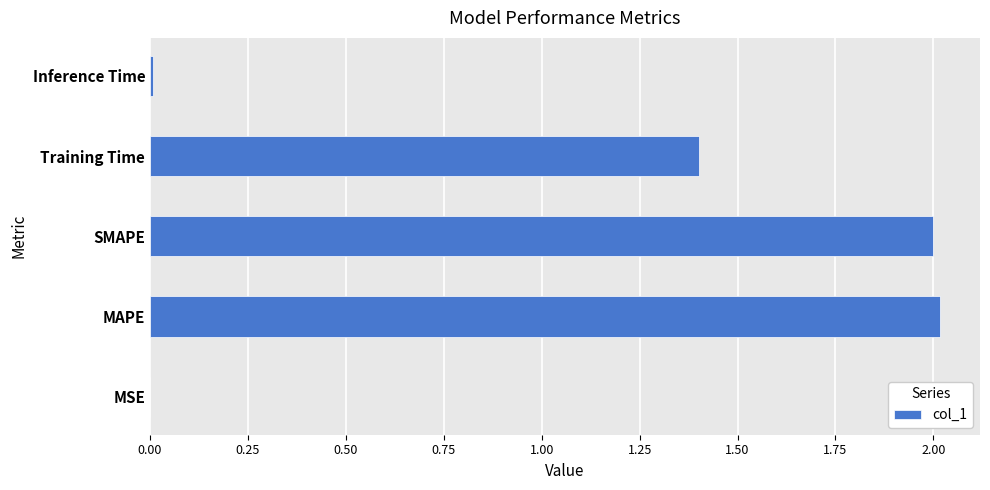

What is the greatest value displayed?

2.0